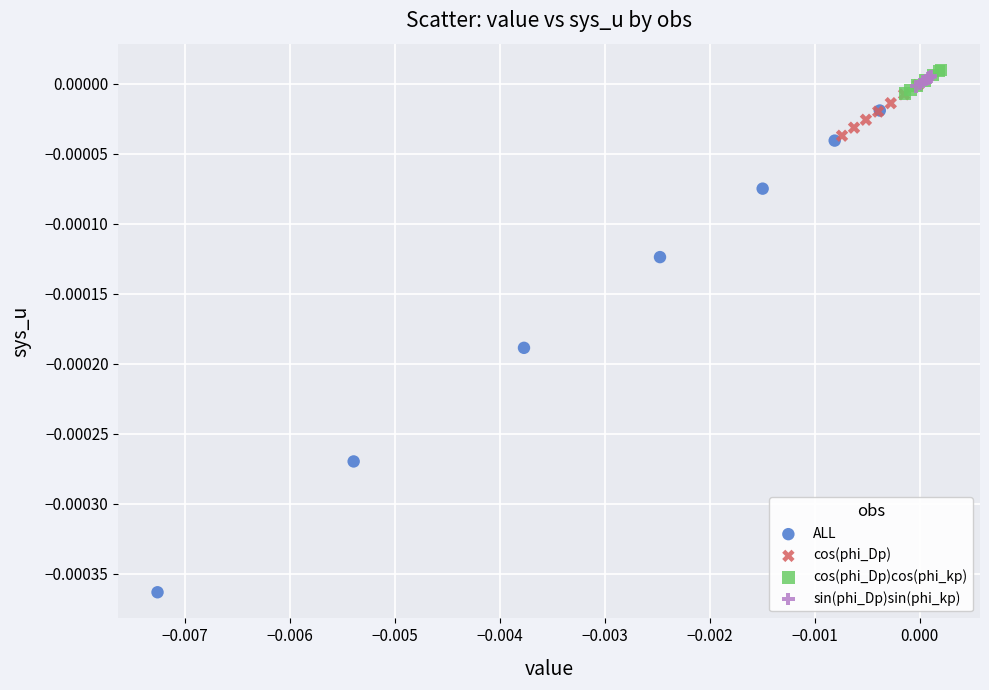

Which series has the largest Y range (max minus min)?

ALL